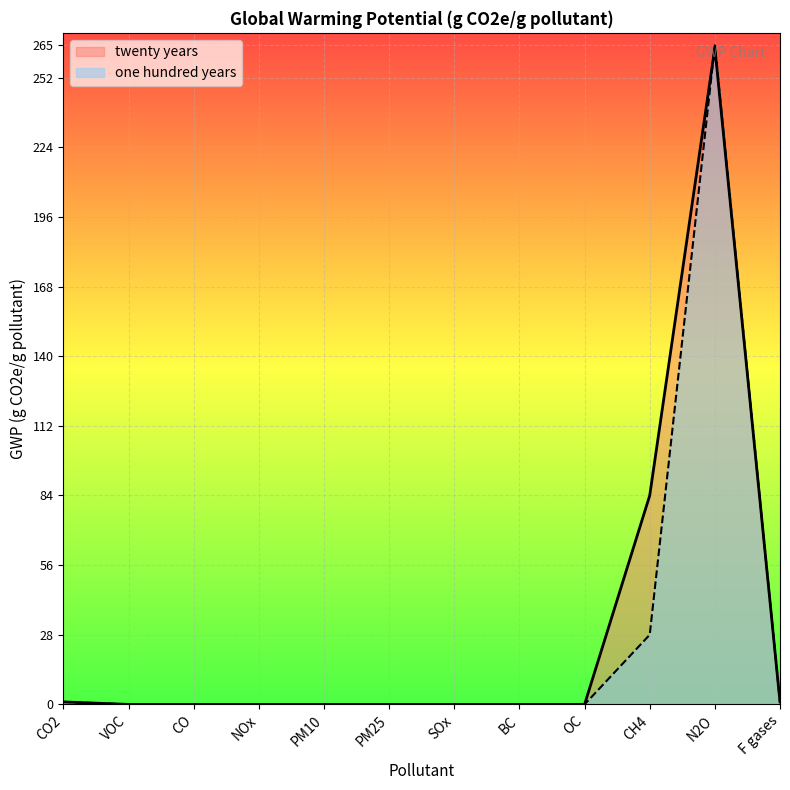

The one hundred years series shows 1 at F gases. True or false?

False